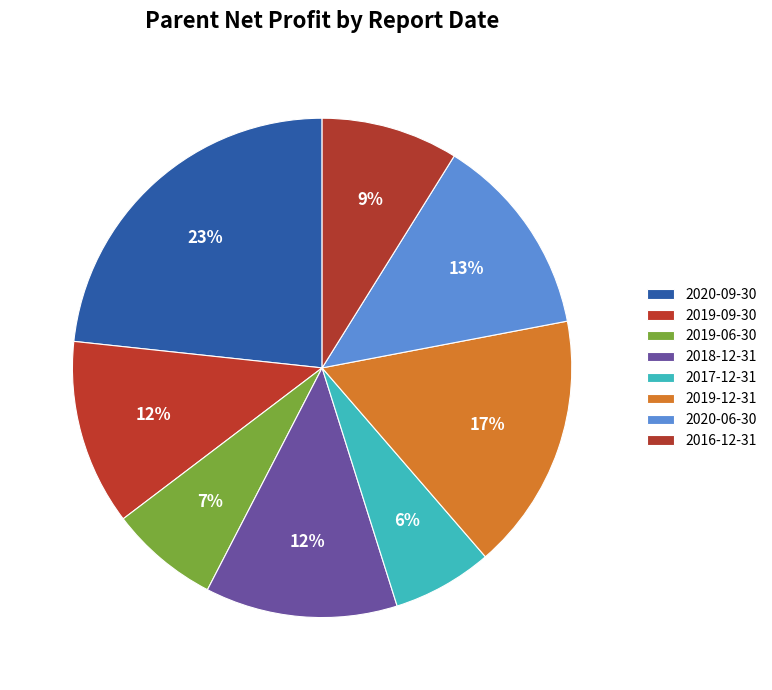

Is there any slice that represents more than half of the pie?

No